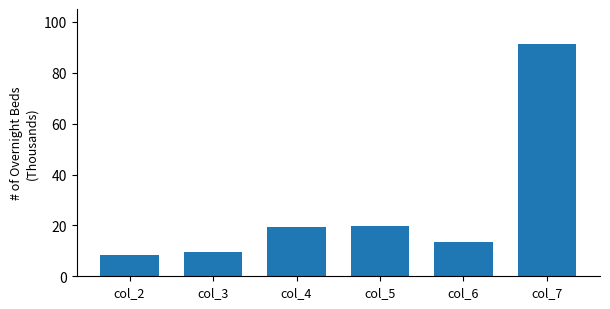

How many data points are less than 19?

3